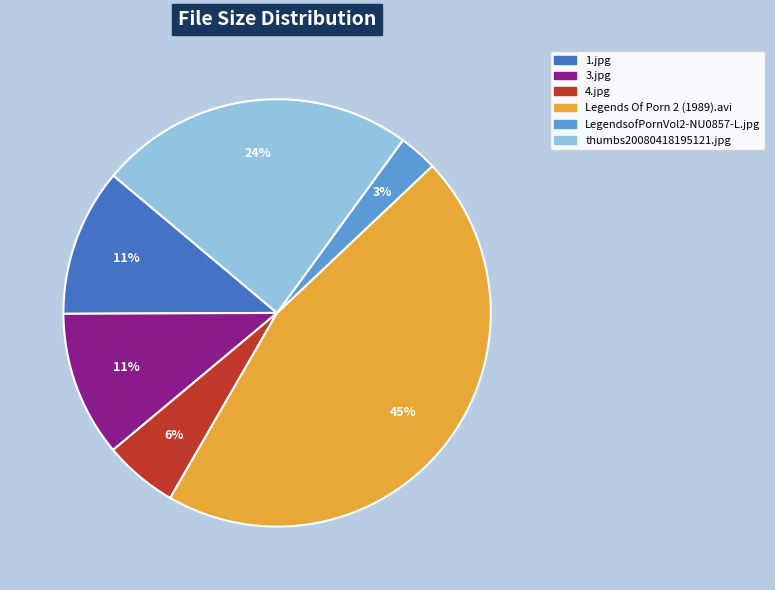

What percentage is the LegendsofPornVol2-NU0857-L.jpg slice, to the nearest percent?

3%